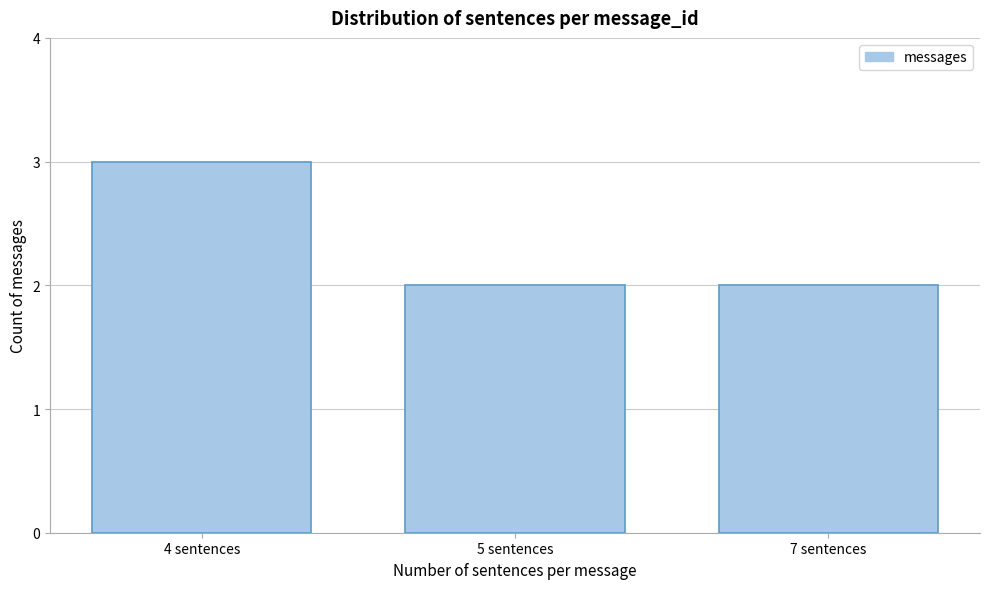

Reading left to right, list all the values displayed in this chart.

4 sentences=3	5 sentences=2	7 sentences=2